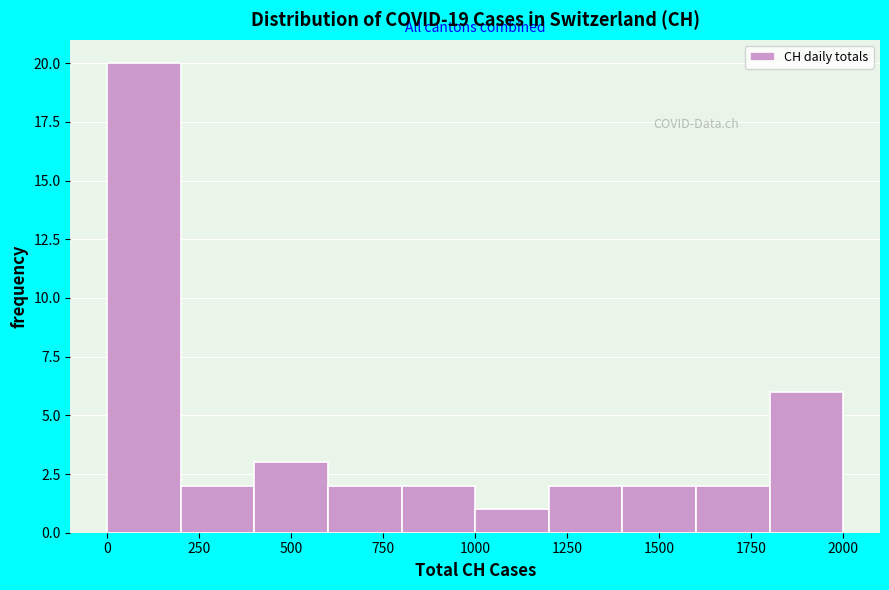

How tall is the bar that spans 600 to 800 on the x-axis? Neither the bar edges nor the heights are printed on the chart, so give them approximately, as read against the axes.

2